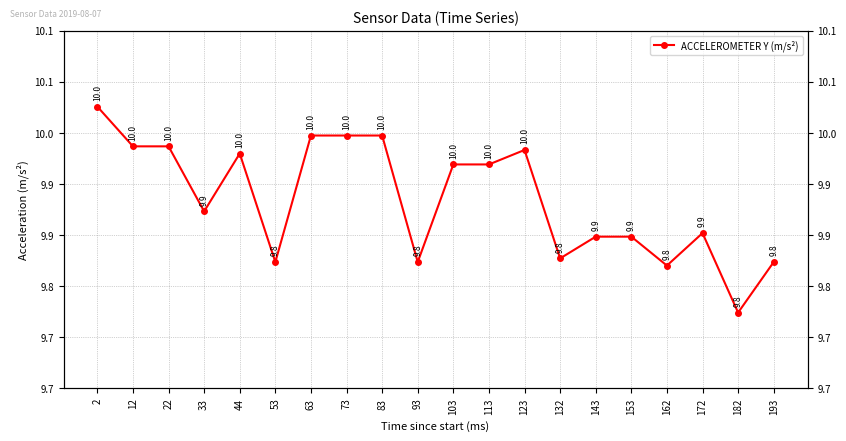

Rank the categories by value from highest to lowest.

2, 63, 73, 83, 12, 22, 123, 44, 103, 113, 33, 172, 143, 153, 132, 53, 93, 193, 162, 182